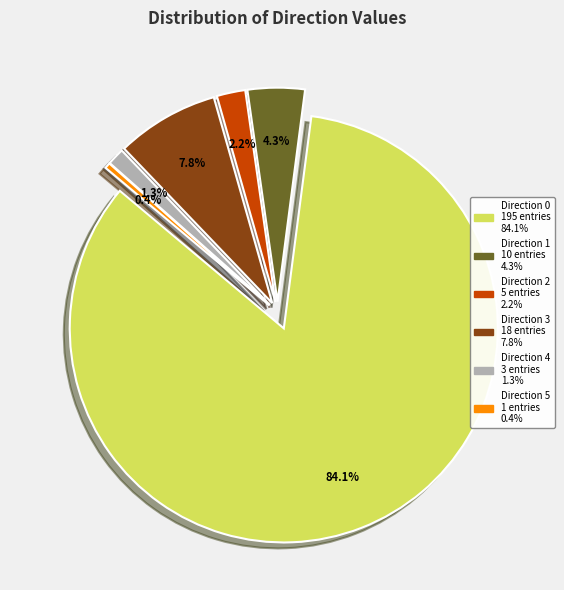

How much of the chart is everything except Direction 5?

99.6%